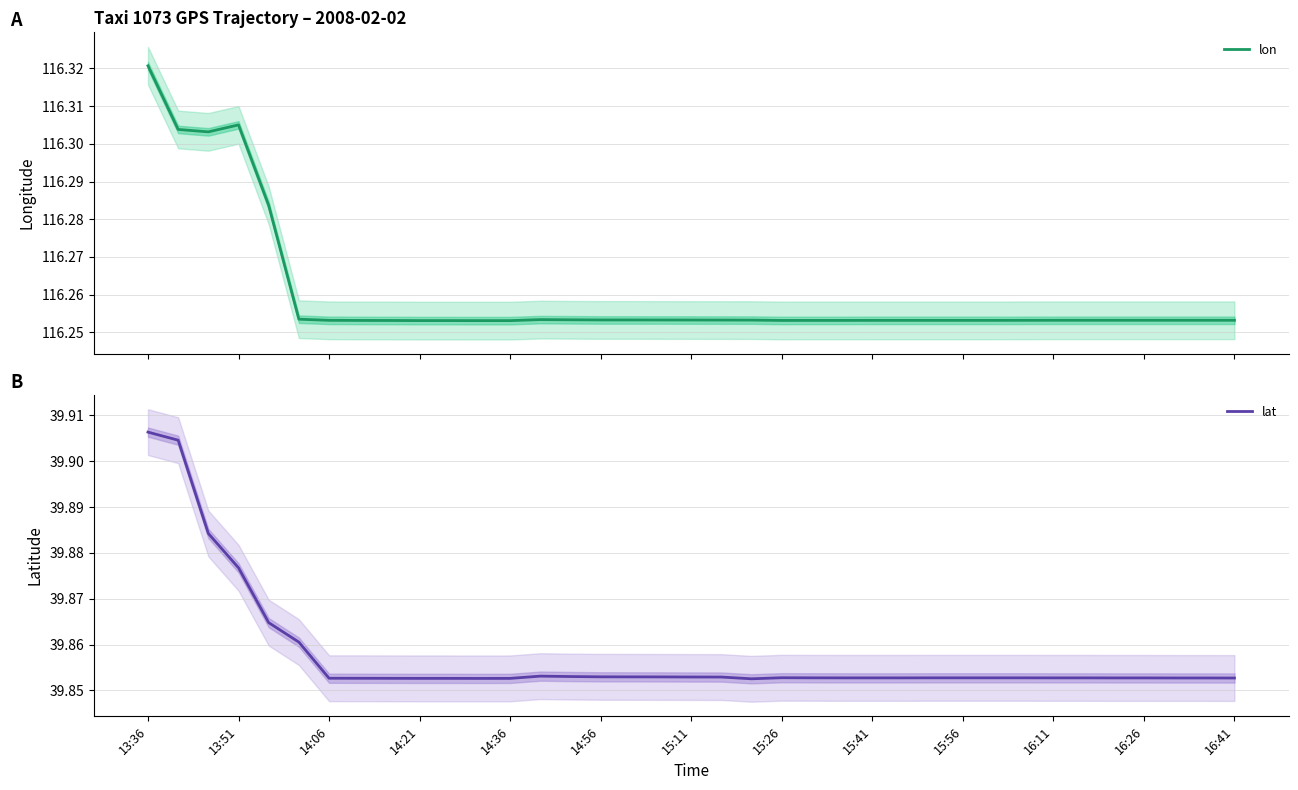

Is it true that lat equals 70.0 at 16:11?

False